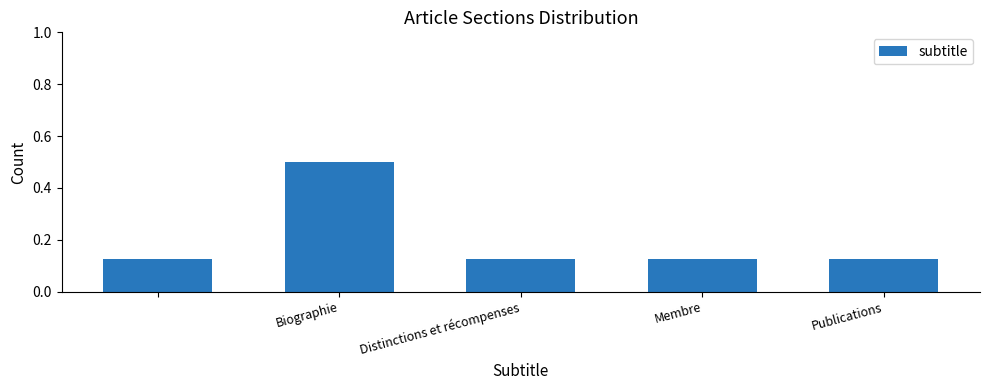

What is the greatest value displayed?

0.5